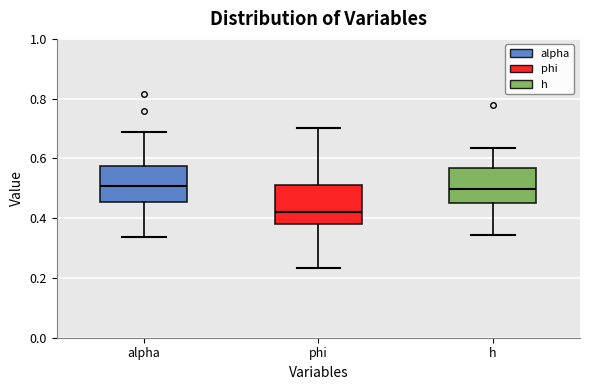

Reading left to right, read every box against the y-axis: the position of its median line, the range the box covers, and the ends of its whiskers. The values are not printed on the chart, so give them approximately, as read against the axis.

alpha: median 0.50, box 0.46 to 0.58, whiskers 0.34 to 0.68
phi: median 0.42, box 0.38 to 0.50, whiskers 0.24 to 0.70
h: median 0.50, box 0.46 to 0.56, whiskers 0.34 to 0.64